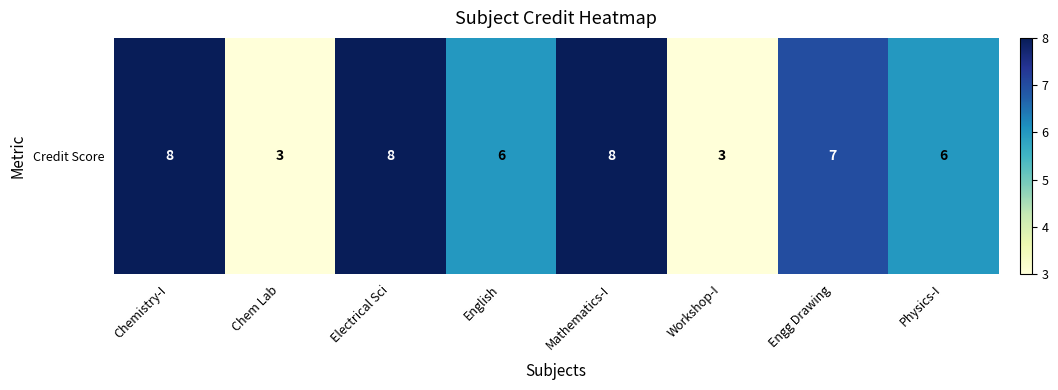

Which label corresponds to the largest value in the chart?

Chemistry-I